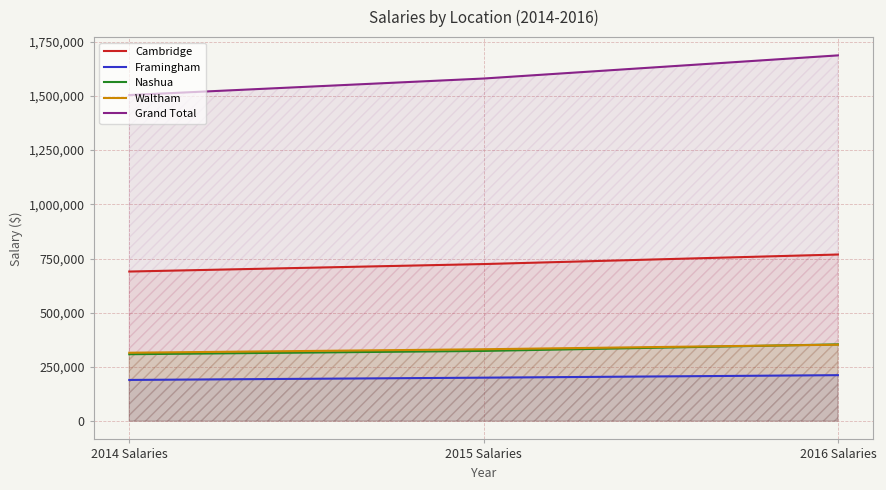

At which category is the sum across all series the highest?

2016 Salaries